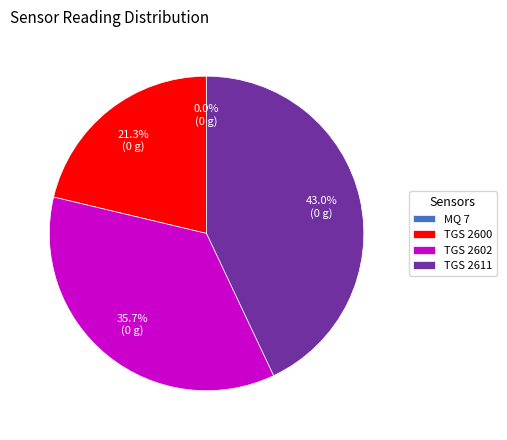

Which slice is the largest?

TGS 2611